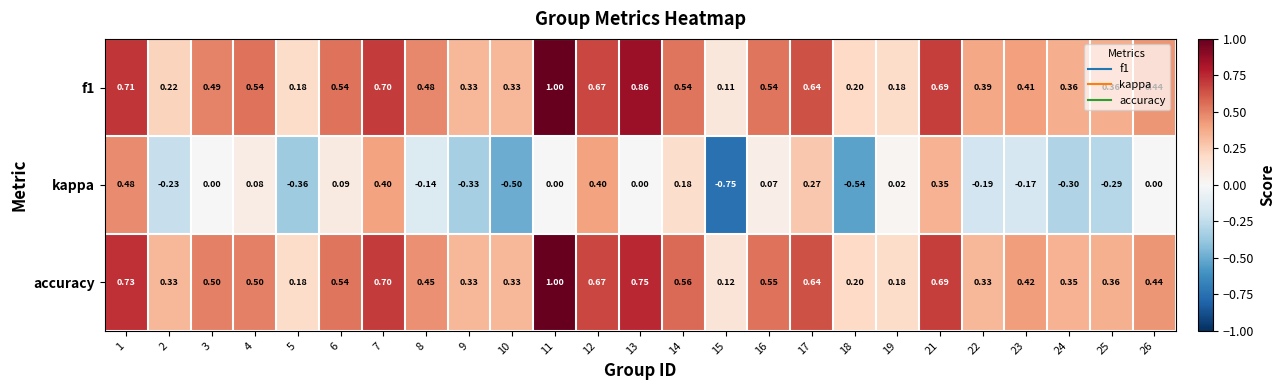

How many distinct data groups are displayed?

3